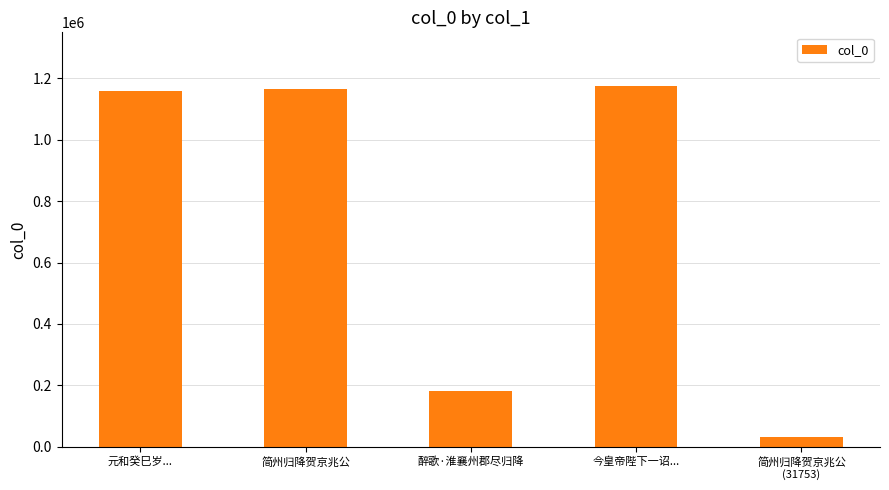

What is the smallest value displayed?

31753